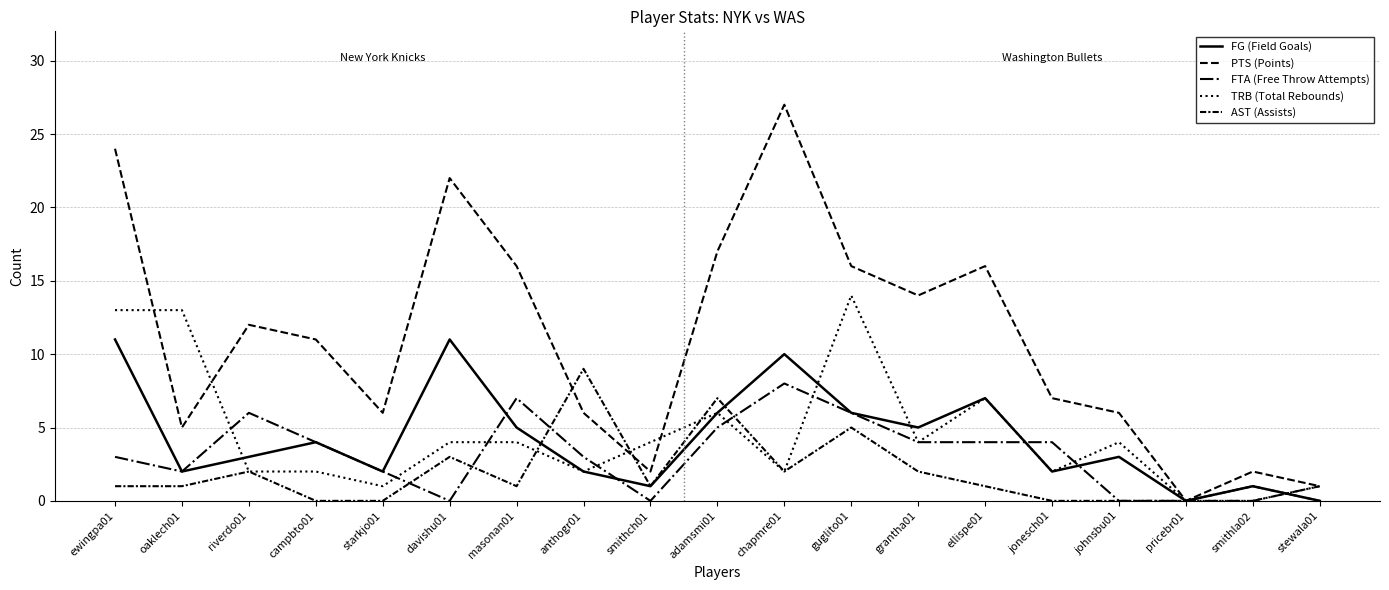

What is the label of the 12th point from the right?

anthogr01